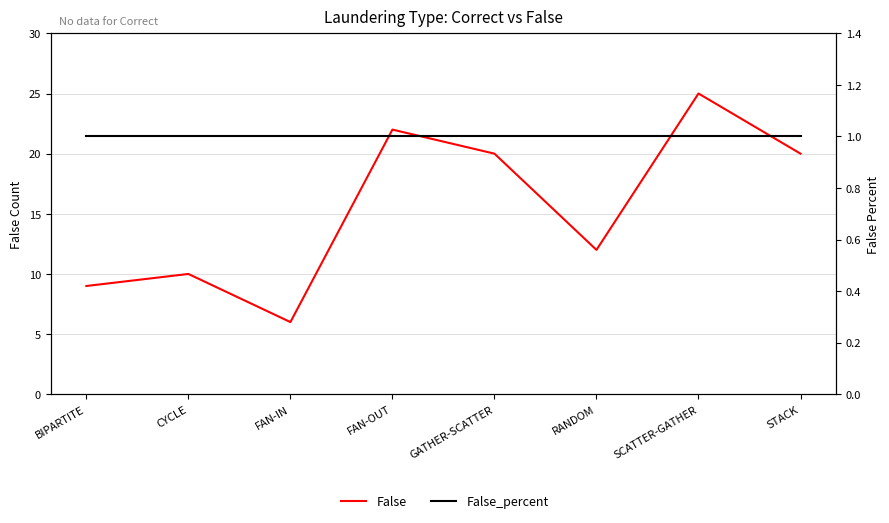

True or false: False_percent has a value of 0 at BIPARTITE.

False